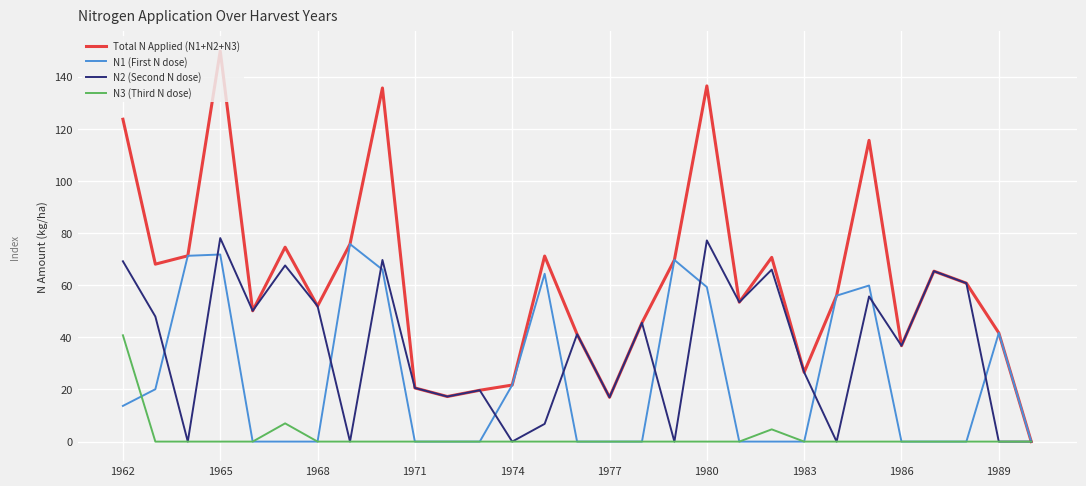

Which series has the largest range (max minus min)?

Total N Applied (N1+N2+N3)